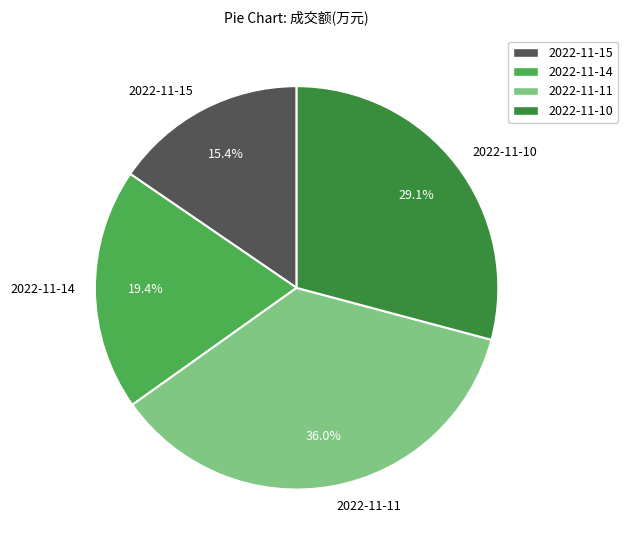

Is 2022-11-10 the majority of the pie?

No